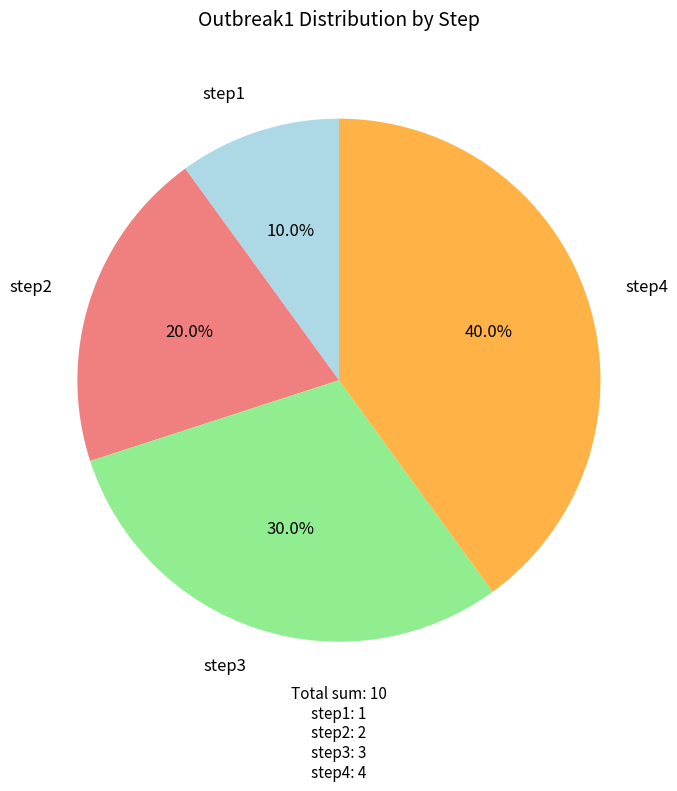

Which category has the biggest portion of the pie?

step4